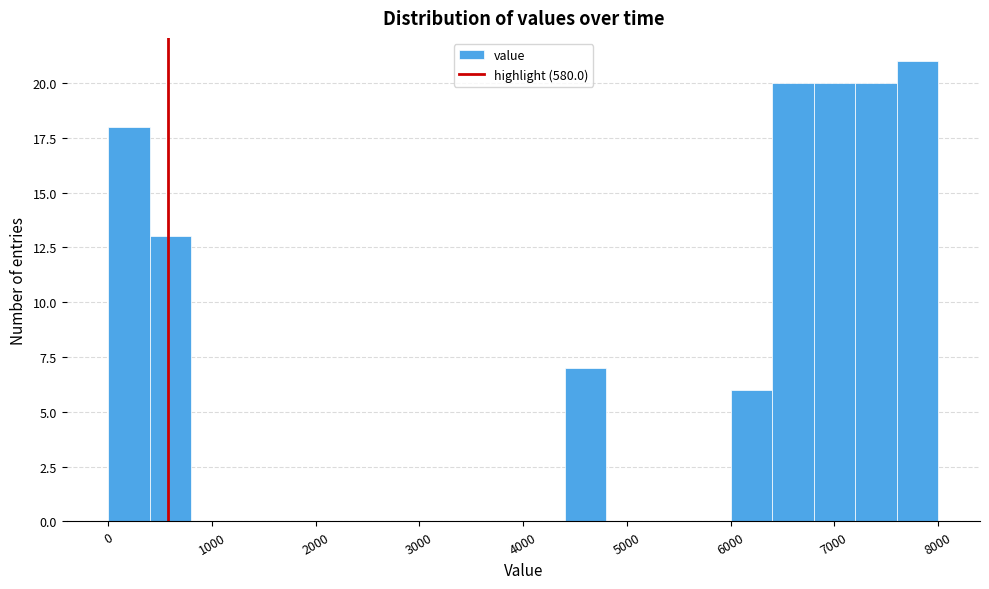

Which range on the x-axis has the tallest bar?

7600 to 8000